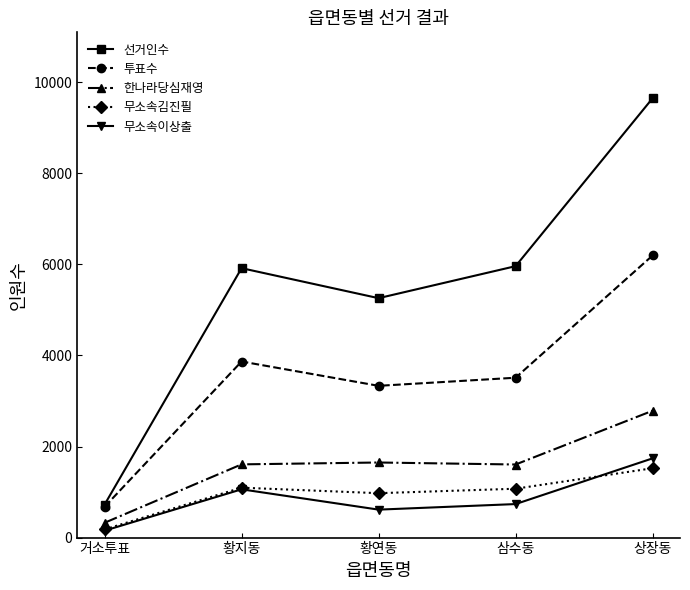

Where is the first local minimum for 선거인수?

황연동